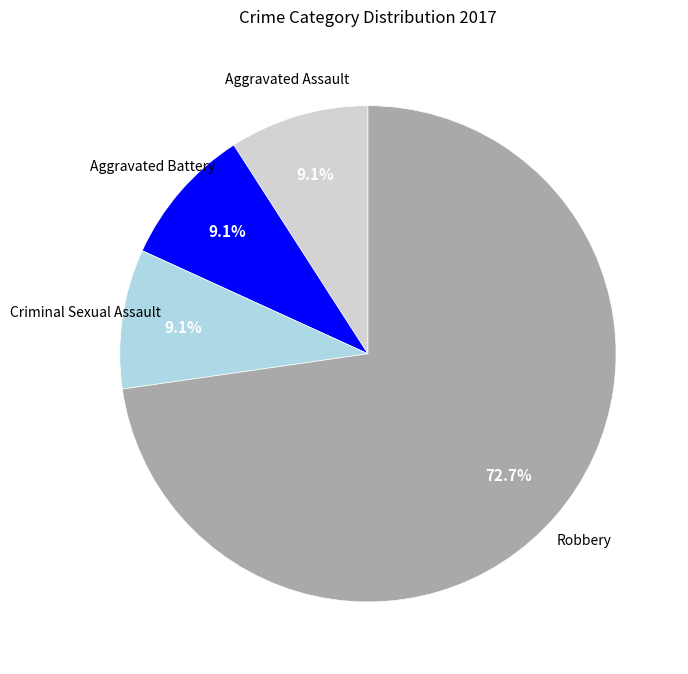

What is the ratio of the value at Criminal Sexual Assault to the value at Aggravated Battery?

1.0